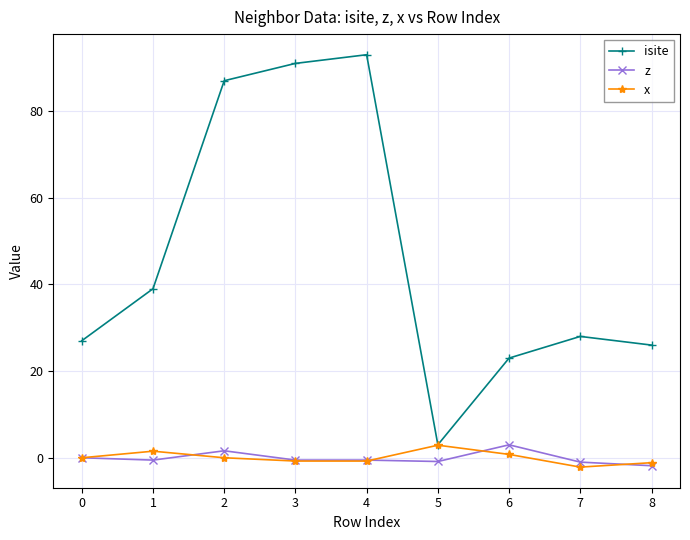

Which series has the largest range (max minus min)?

isite